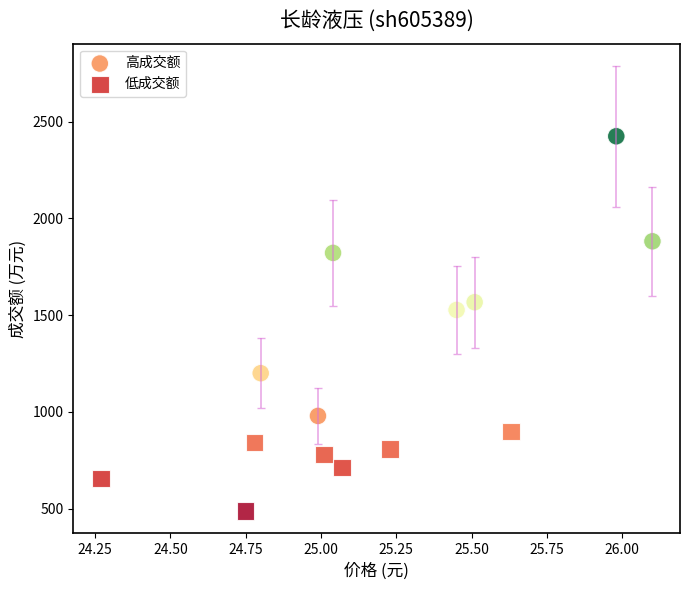

Which series contains the highest Y value?

高成交额